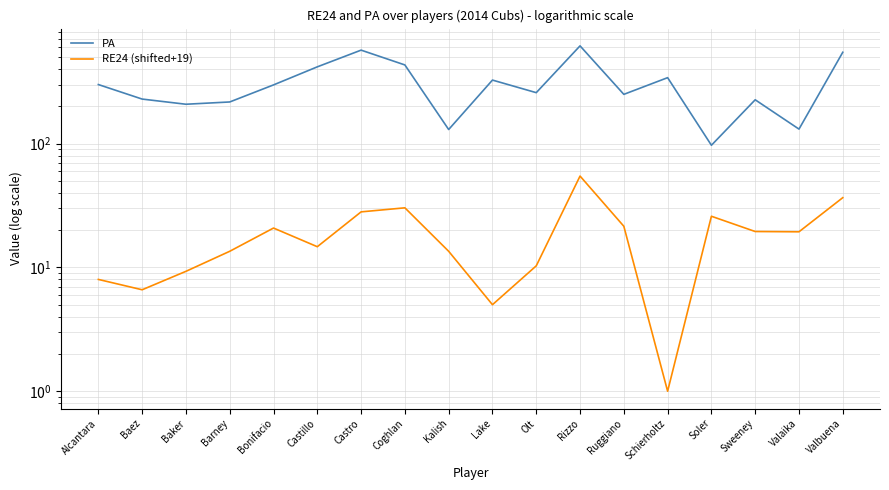

True or false: PA has a value of 845.7 at Rizzo.

False